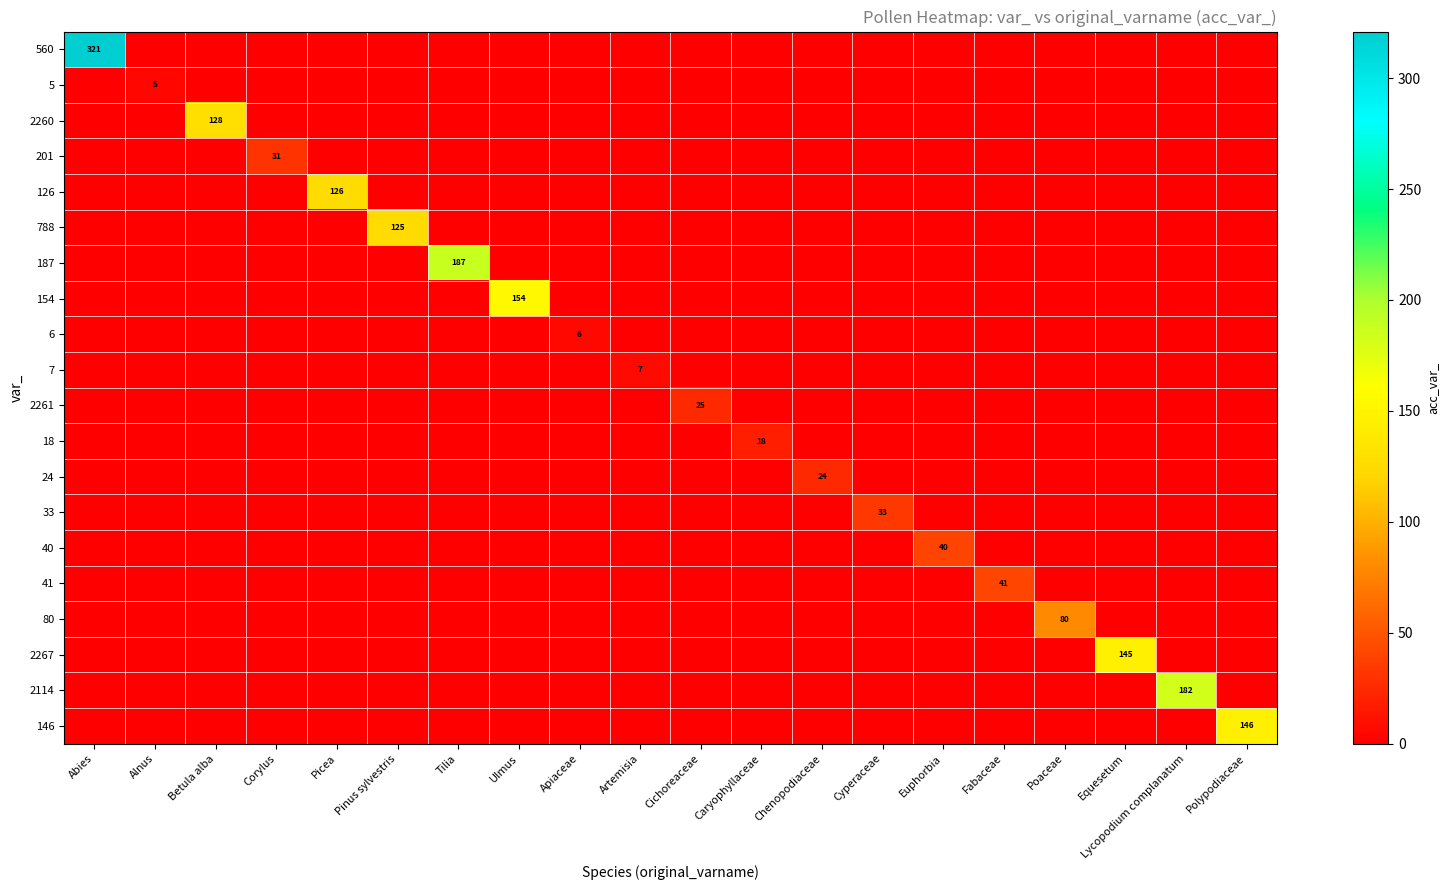

Which category has the highest value in the 788 series?

Pinus sylvestris